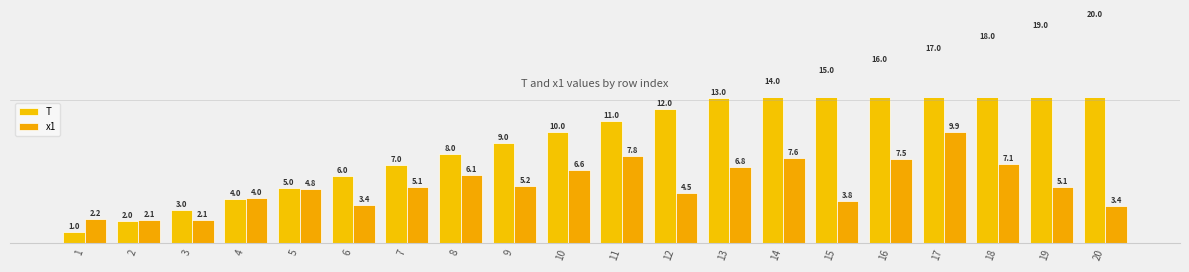

At which label does x1 reach its minimum?

3